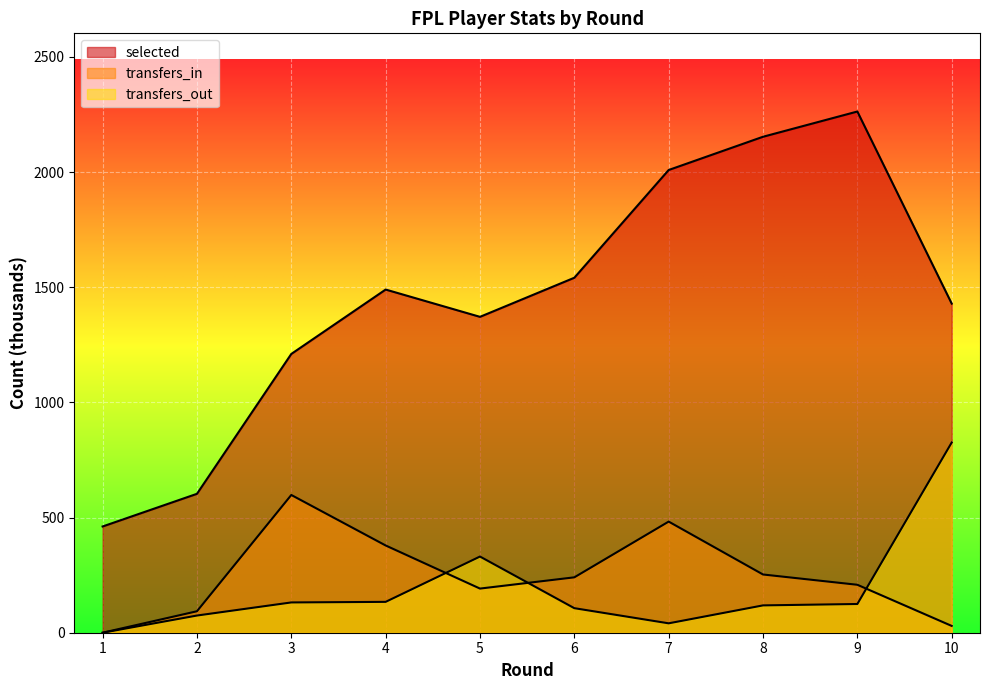

Rank the categories by transfers_in value from highest to lowest.

3, 7, 4, 8, 6, 9, 5, 2, 10, 1